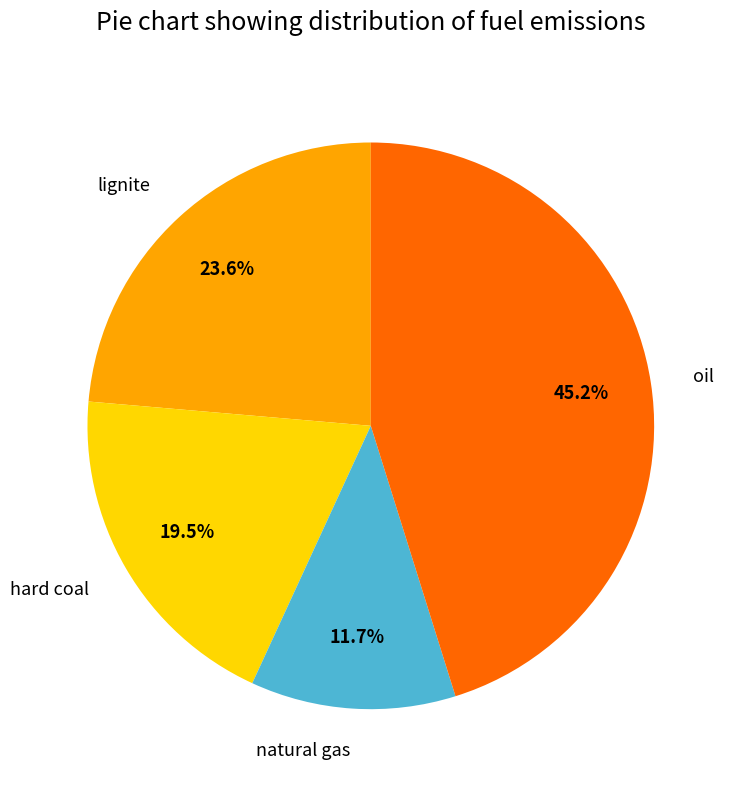

What percentage do natural gas and oil together represent?

56.9%